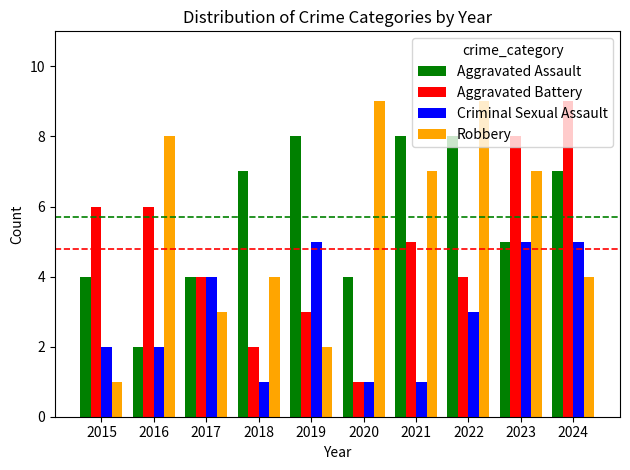

What is the smallest value displayed?

1